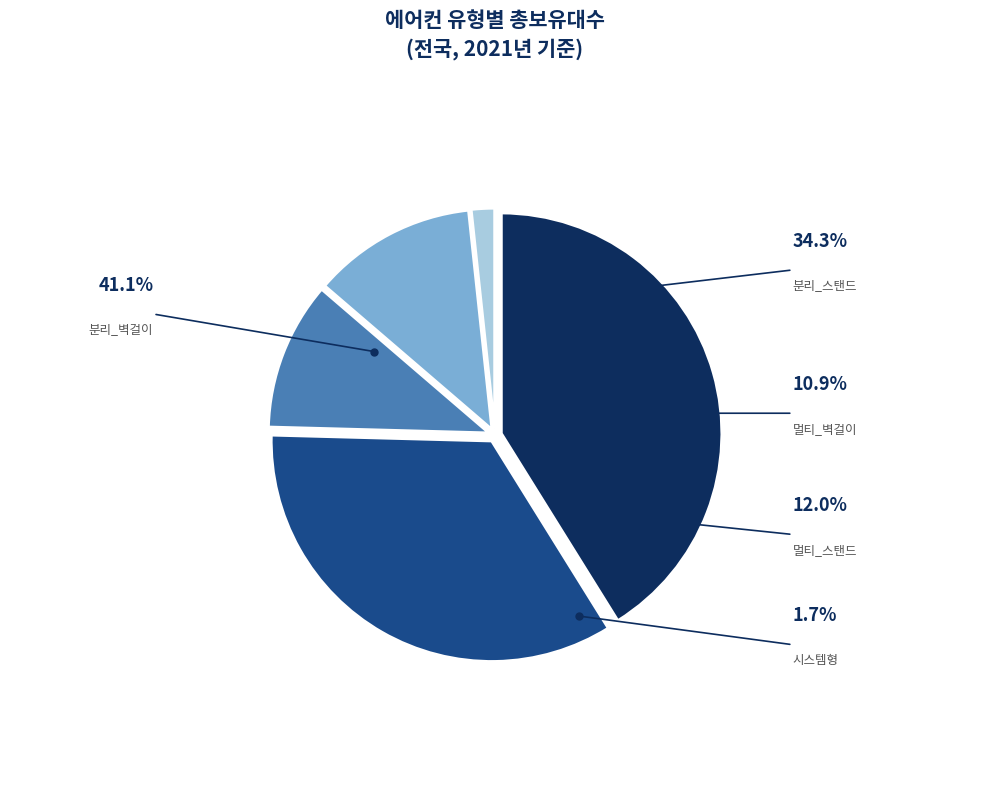

What is the change in value from 멀티_벽걸이 to 멀티_스탠드?

+253988